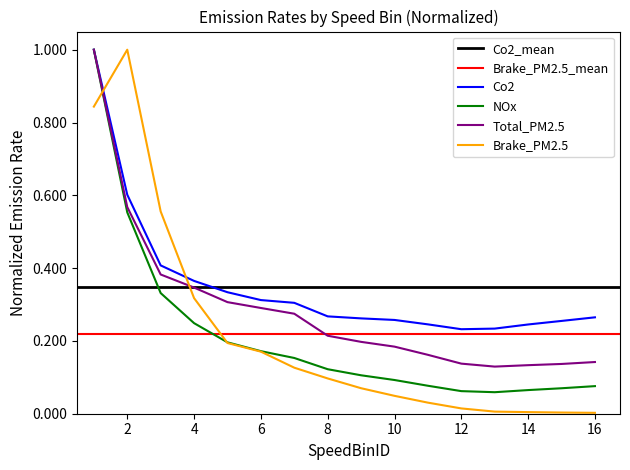

Reading left to right, transcribe all the data shown in this chart.

Co2: 1=1.0	2=0.6	3=0.4	4=0.4	5=0.3	6=0.3	7=0.3	8=0.3	9=0.3	10=0.3	11=0.2	12=0.2	13=0.2	14=0.2	15=0.3	16=0.3
NOx: 1=1.0	2=0.6	3=0.3	4=0.2	5=0.2	6=0.2	7=0.2	8=0.1	9=0.1	10=0.1	11=0.1	12=0.1	13=0.1	14=0.1	15=0.1	16=0.1
Total_PM2.5: 1=1.0	2=0.6	3=0.4	4=0.3	5=0.3	6=0.3	7=0.3	8=0.2	9=0.2	10=0.2	11=0.2	12=0.1	13=0.1	14=0.1	15=0.1	16=0.1
Brake_PM2.5: 1=0.8	2=1.0	3=0.6	4=0.3	5=0.2	6=0.2	7=0.1	8=0.1	9=0.1	10=0.0	11=0.0	12=0.0	13=0.0	14=0.0	15=0.0	16=0.0